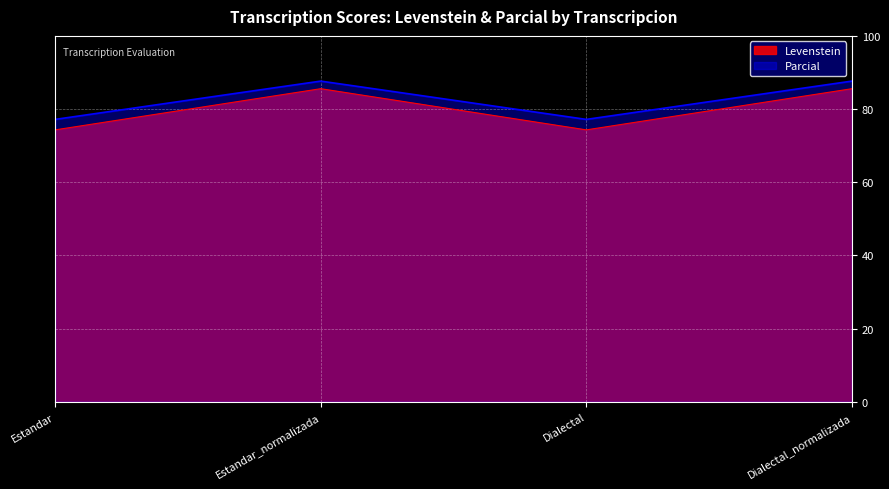

Is the value of Levenstein at Dialectal greater than the value of Parcial at Estandar?

No